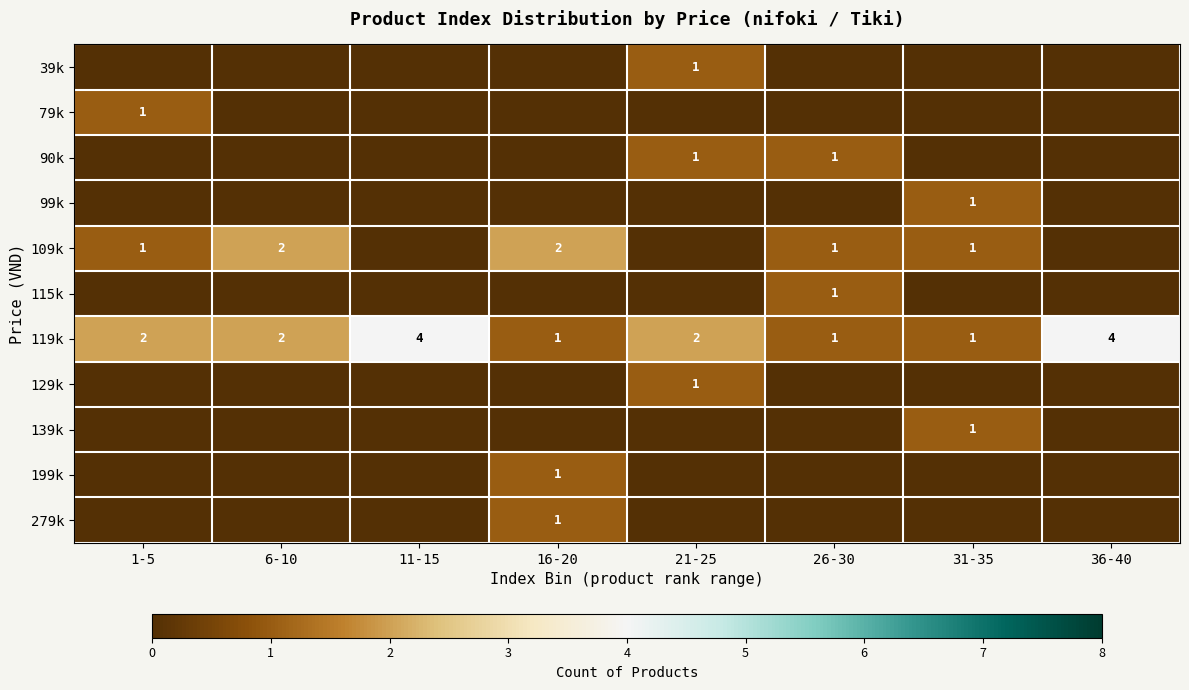

Count the 79k values in the range 0 to 1.

8